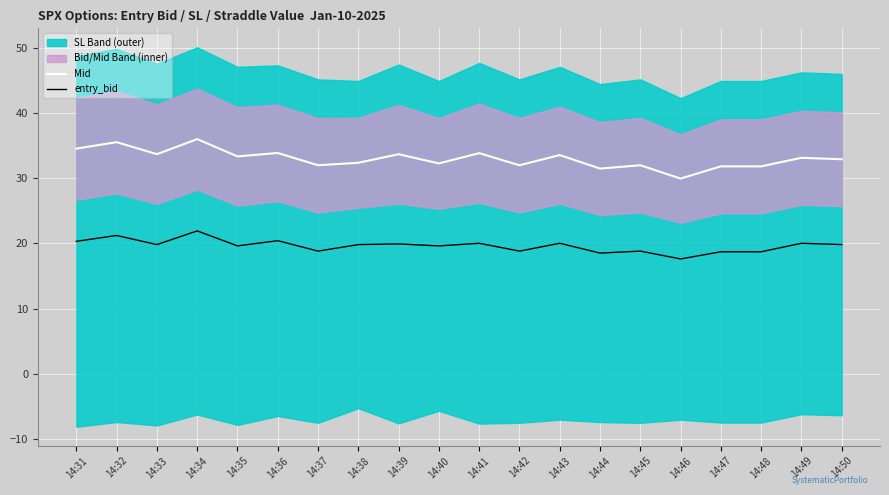

Between 14:40 and 14:41, which is larger?

14:41